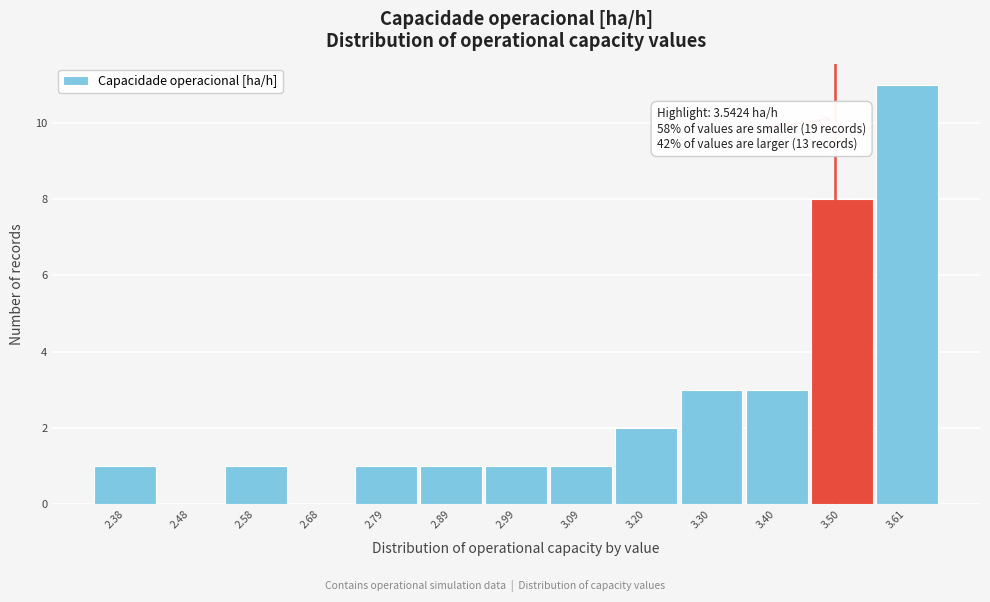

Reading left to right, extract all data points from this chart.

2.38=1	2.48=0	2.58=1	2.68=0	2.79=1	2.89=1	2.99=1	3.09=1	3.20=2	3.30=3	3.40=3	3.50=8	3.61=11